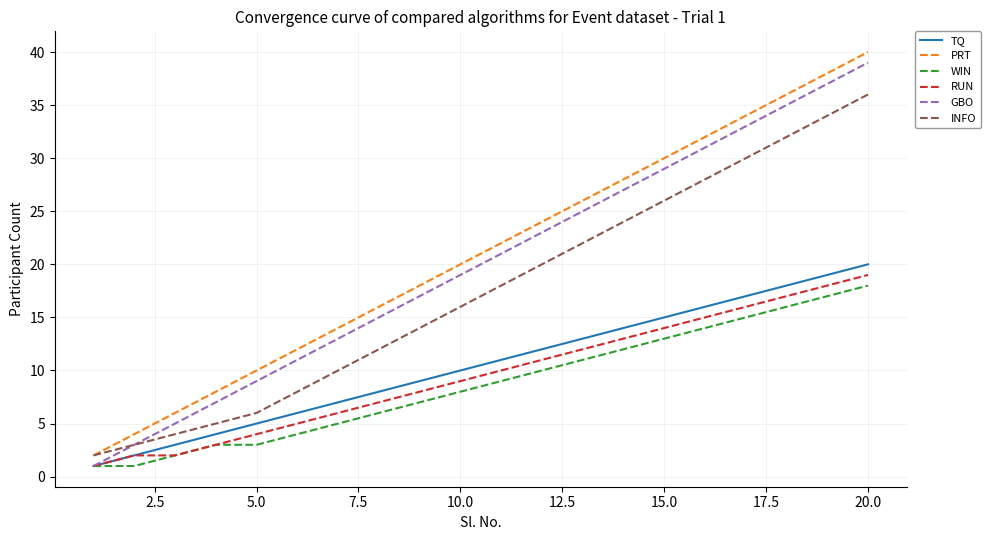

What is the greatest value displayed?

40